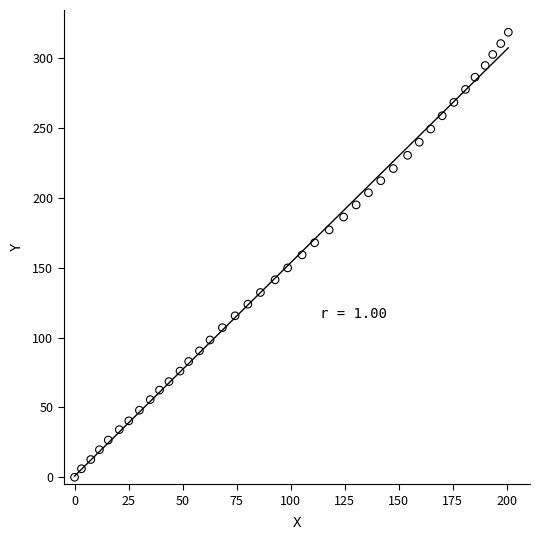

What is the range of Y values (max minus min)?

318.6